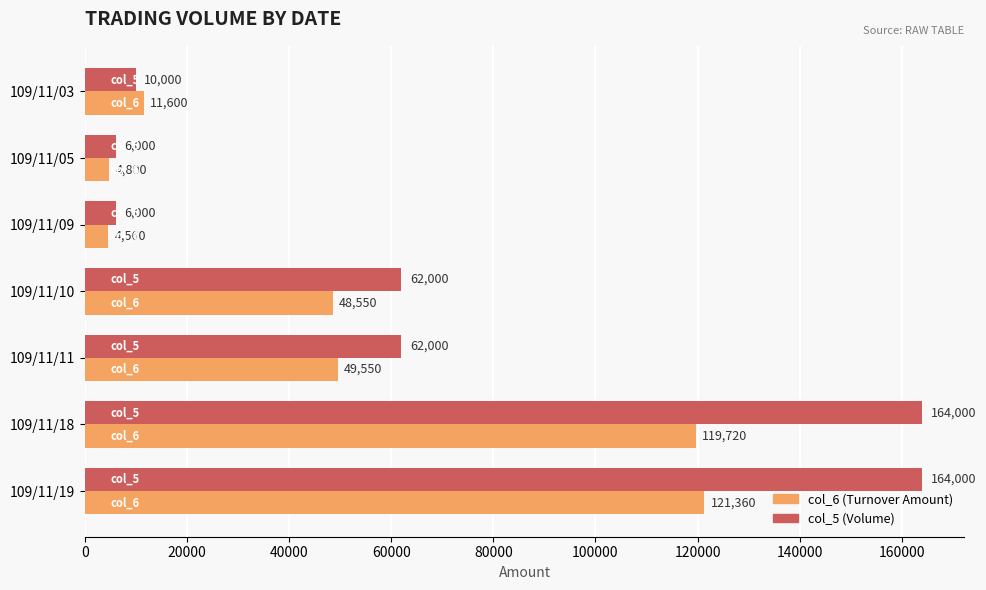

What is the maximum value shown in the chart?

164000